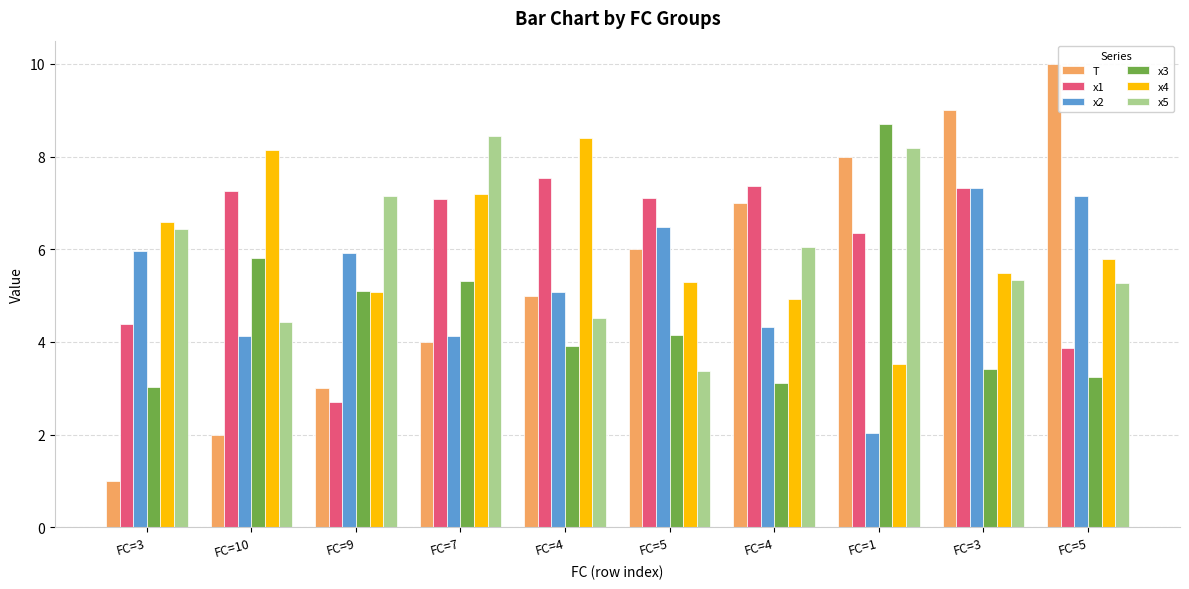

How many bars are there in total?

60